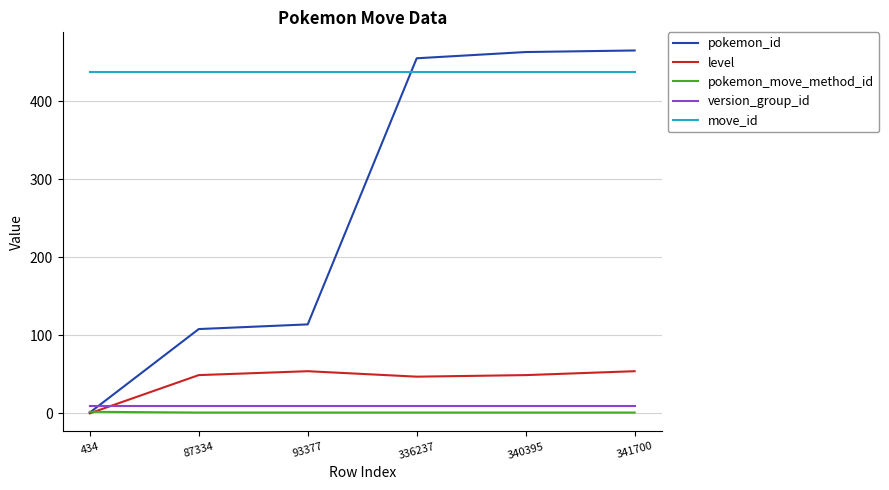

True or false: version_group_id has a value of 10 at 336237.

True